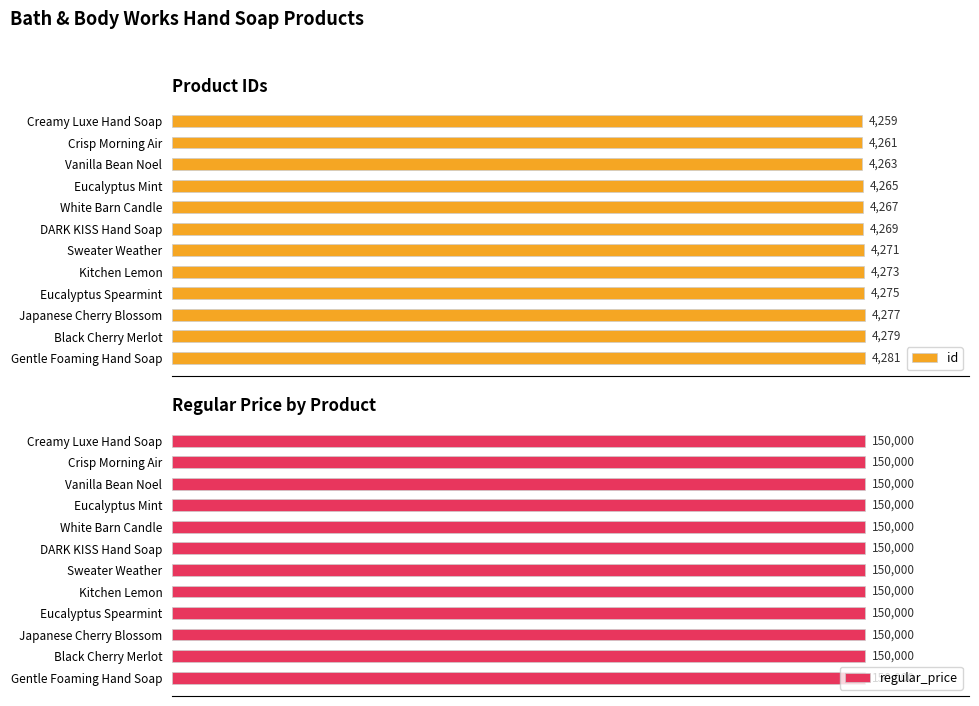

List the labels in order of id value, smallest first.

Creamy Luxe Hand Soap, Crisp Morning Air, Vanilla Bean Noel, Eucalyptus Mint, White Barn Candle, DARK KISS Hand Soap, Sweater Weather, Kitchen Lemon, Eucalyptus Spearmint, Japanese Cherry Blossom, Black Cherry Merlot, Gentle Foaming Hand Soap